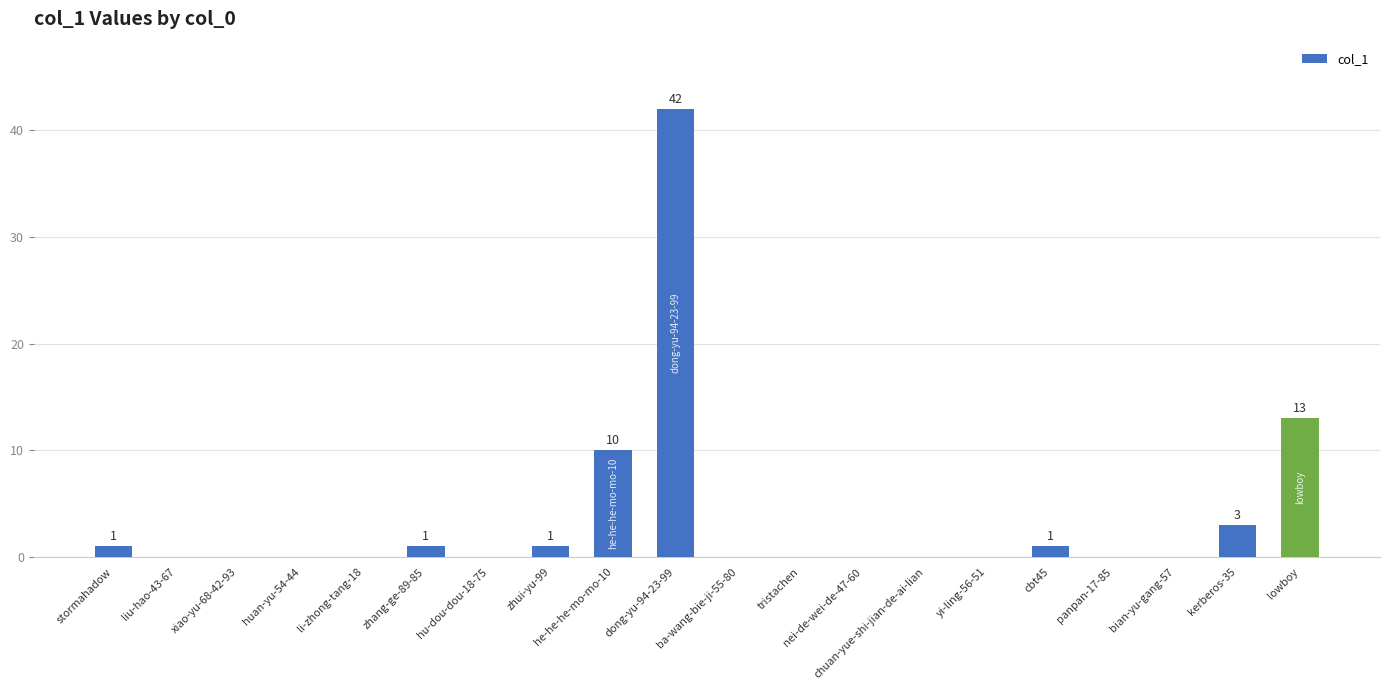

Which label corresponds to the largest value in the chart?

dong-yu-94-23-99